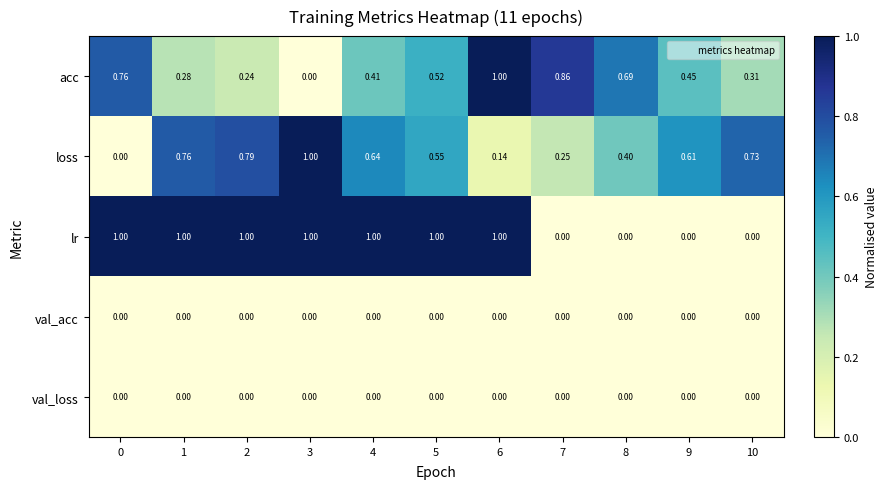

How many data points does each series have?

11